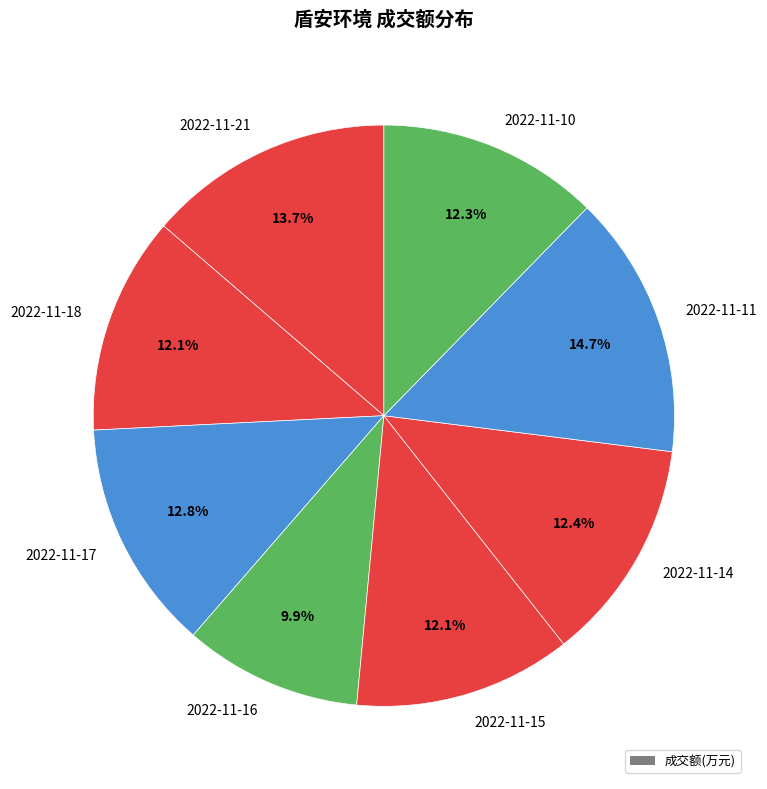

What is the largest slice in the pie chart?

2022-11-11